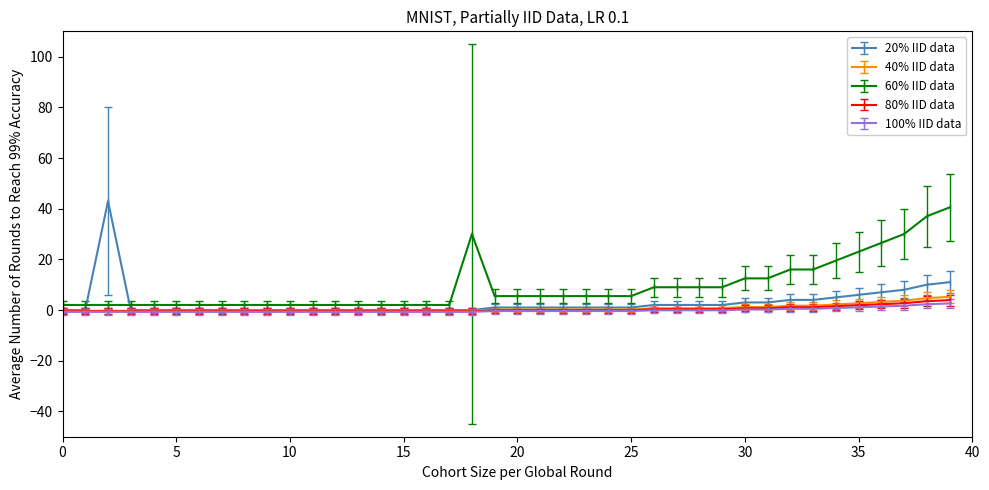

What is the greatest value displayed?

43.0